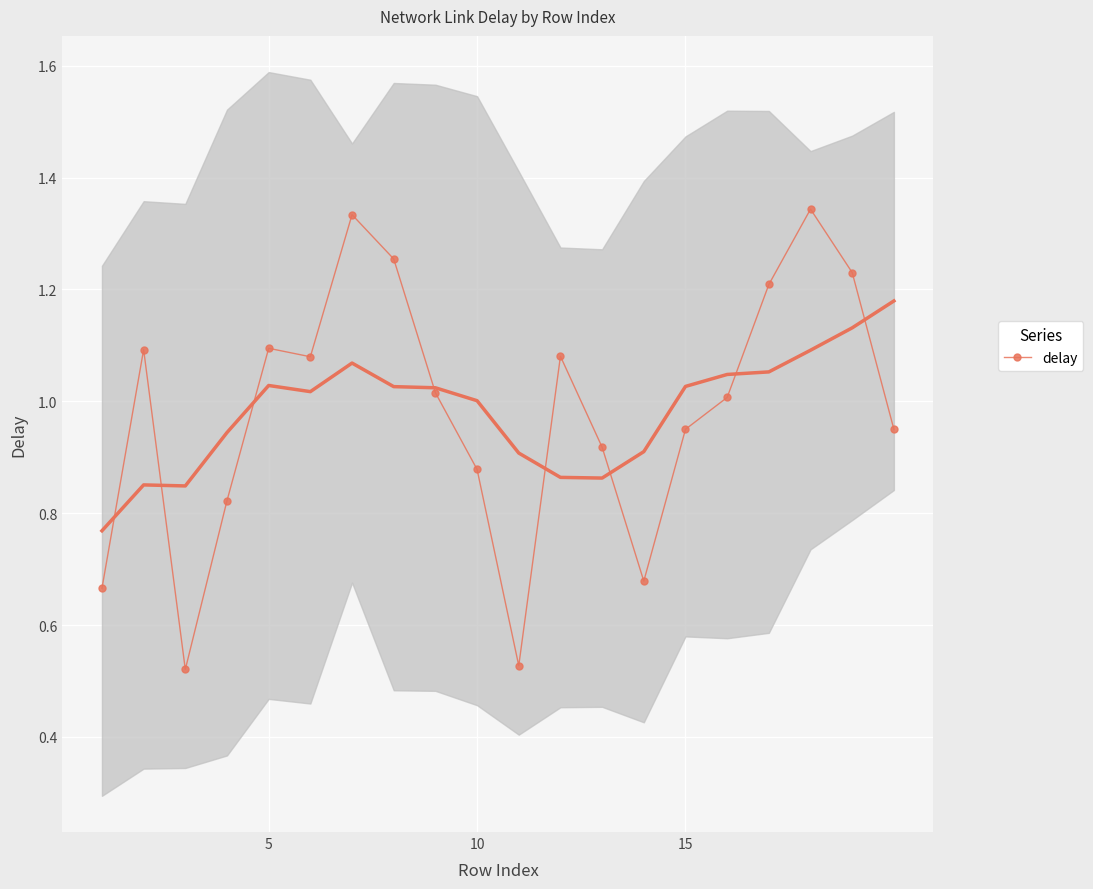

How many points are lower than both their immediate neighbors (excluding endpoints)?

4